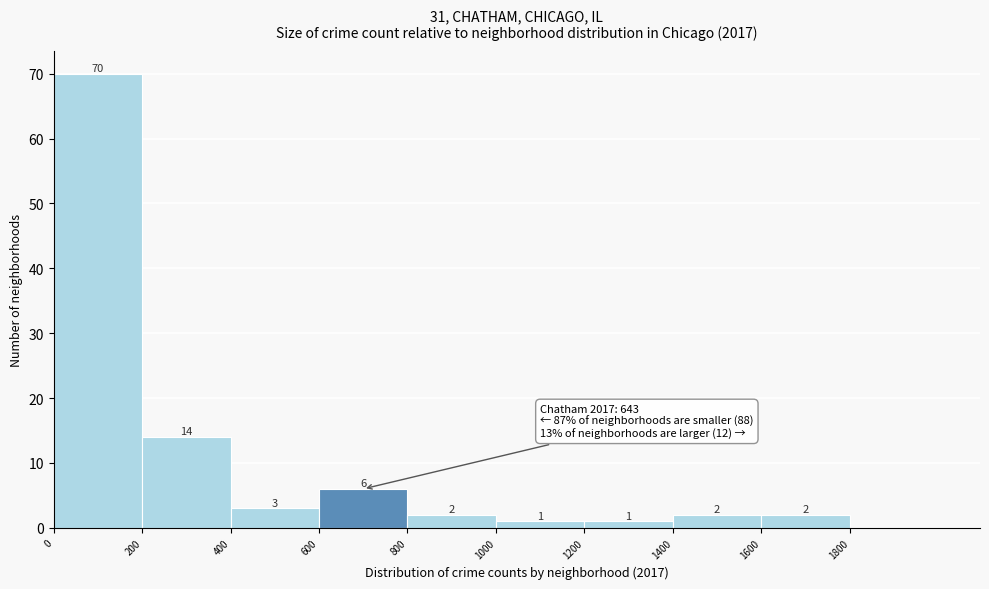

How tall is the bar that spans 200 to 400 on the x-axis?

14